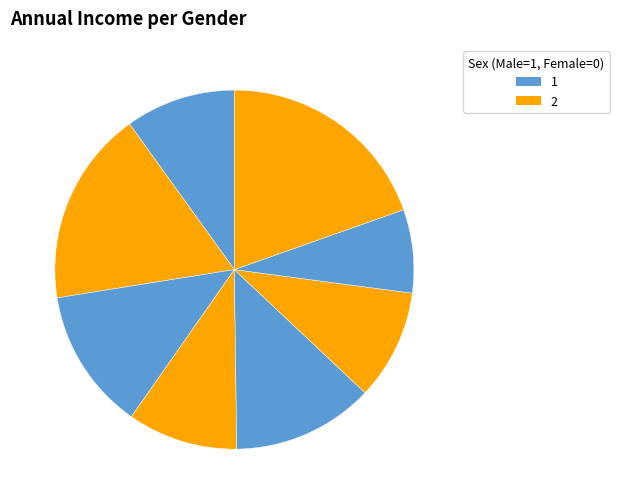

Count the number of slices in the pie.

8